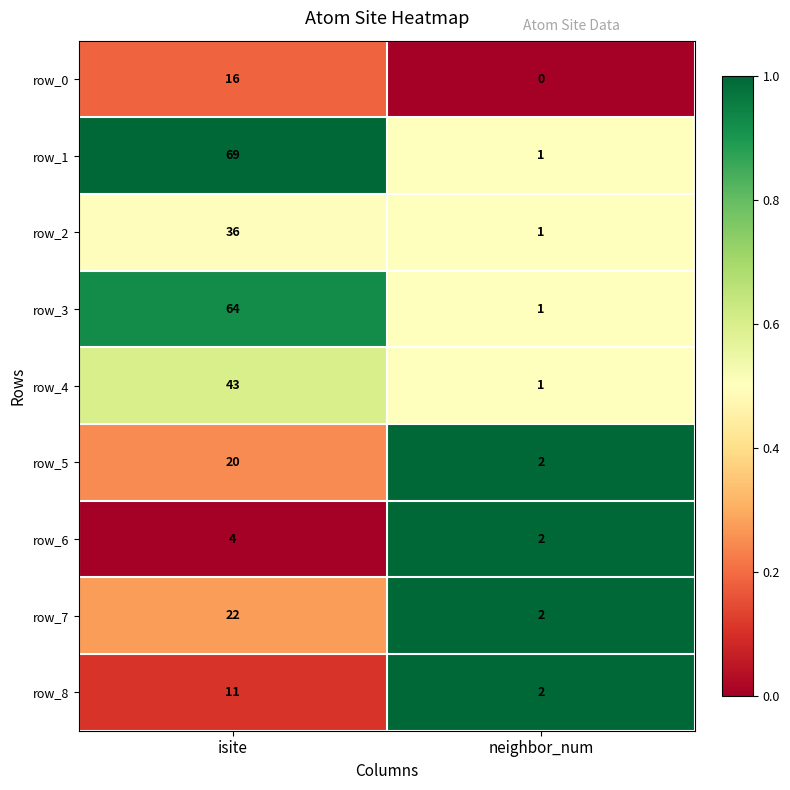

At how many categories does at least one series exceed 0?

2